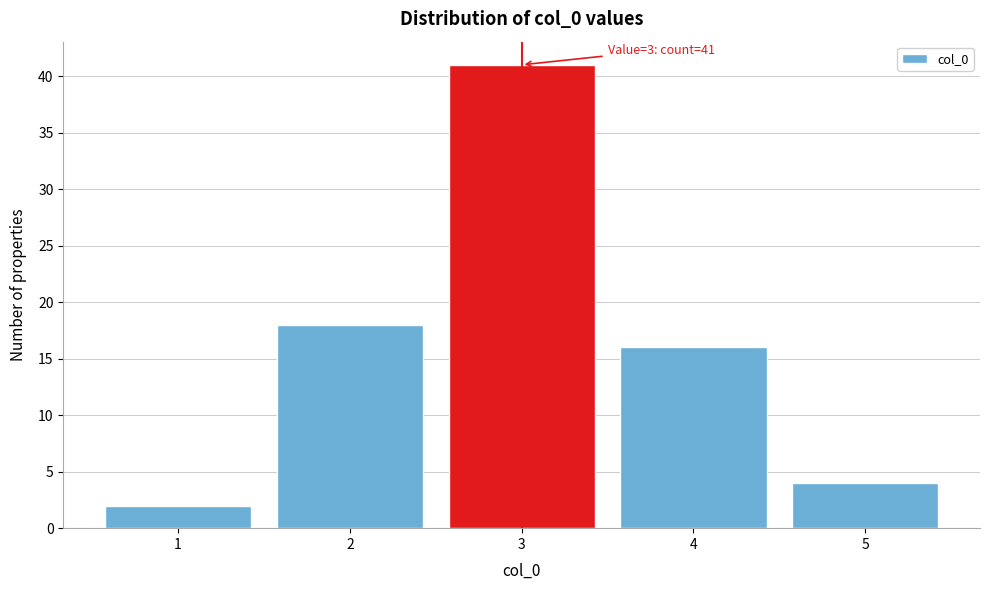

Over which range of the x-axis is the bar tallest?

2.5 to 3.5